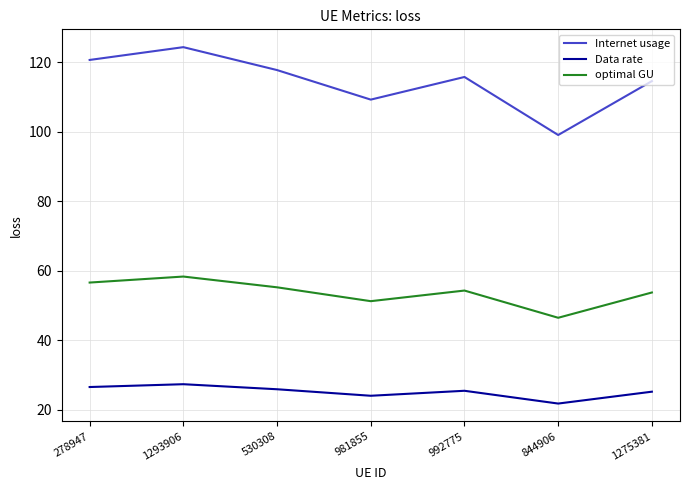

Between 530308 and 992775, which series saw the biggest shift?

Internet usage